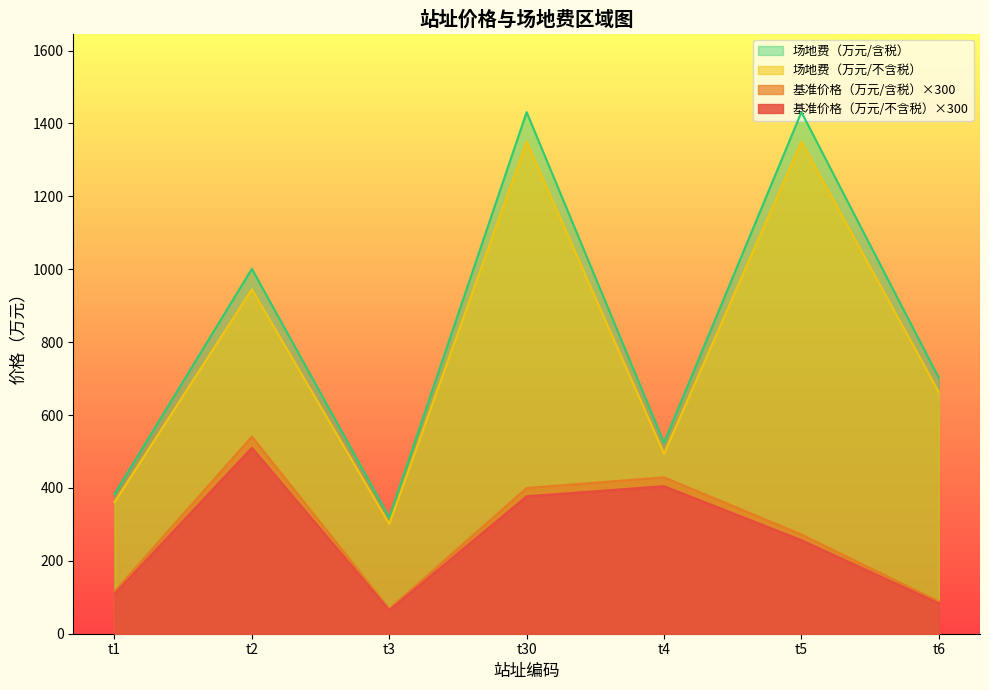

Which series has the widest spread of values?

场地费（万元/含税）